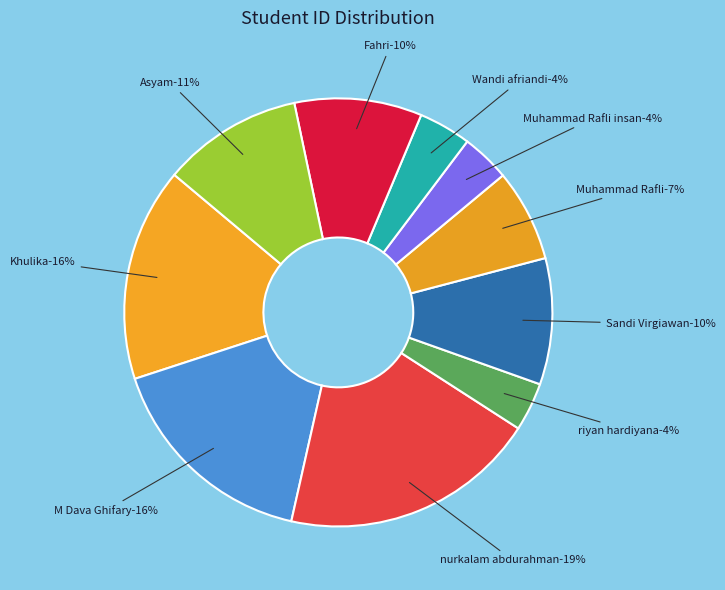

Count the number of slices in the pie.

10